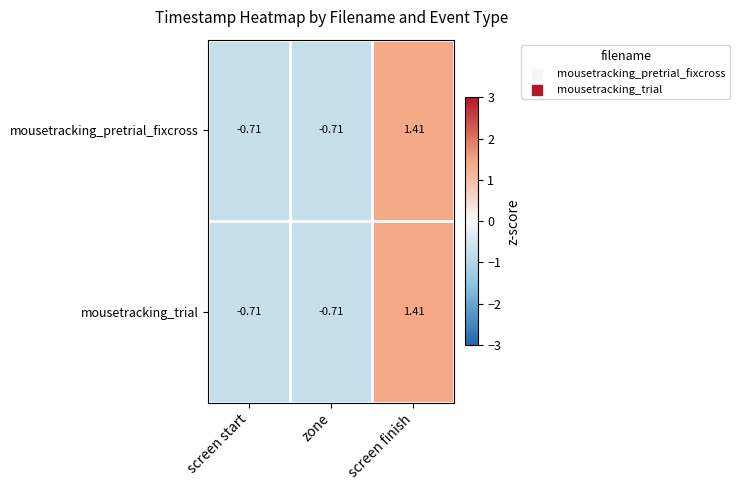

Is the value of mousetracking_pretrial_fixcross at screen finish greater than the value of mousetracking_trial at screen start?

Yes